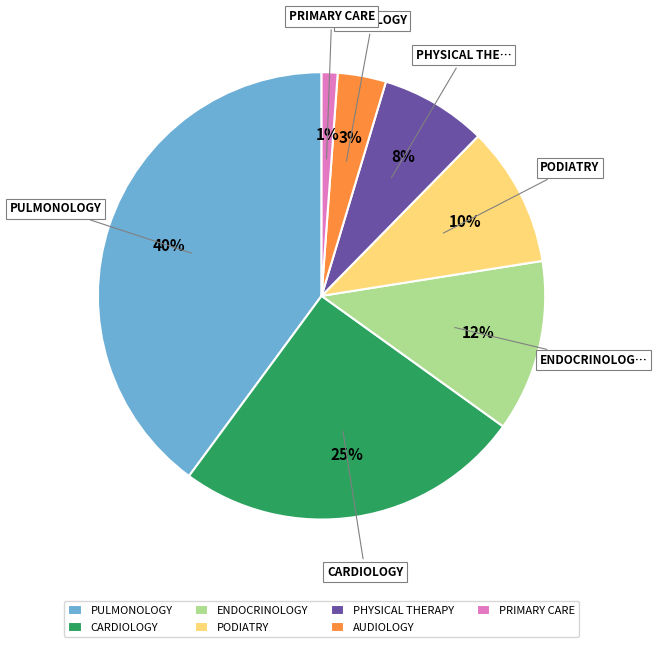

Does PHYSICAL THERAPY account for over 50% of the chart?

No